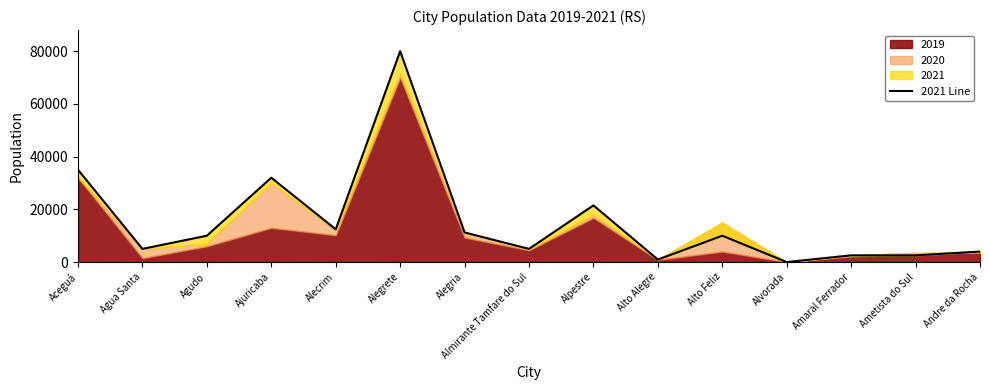

What position from the right is Alto Feliz?

5